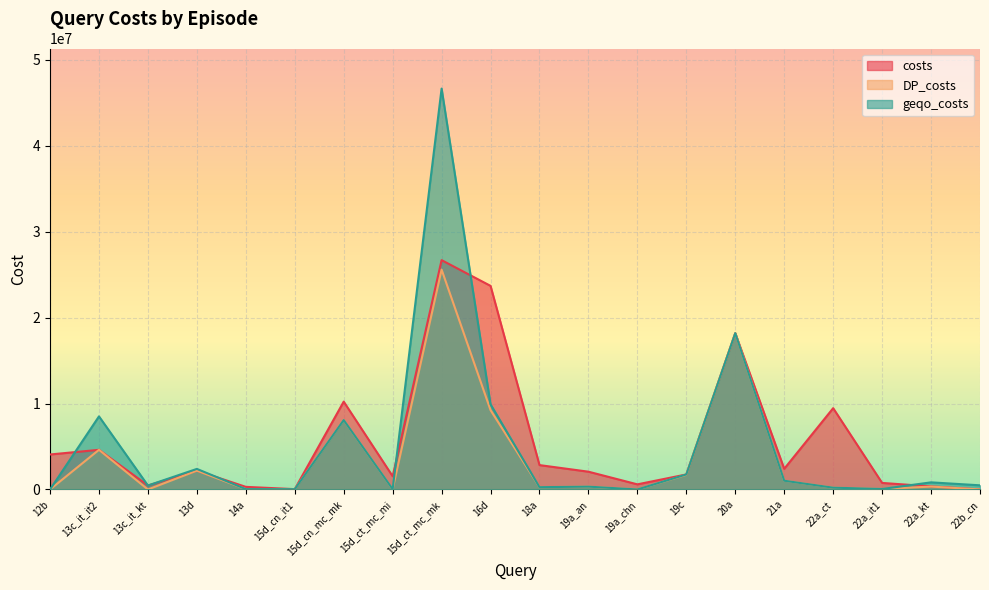

At how many categories does at least one series exceed 25414128?

1